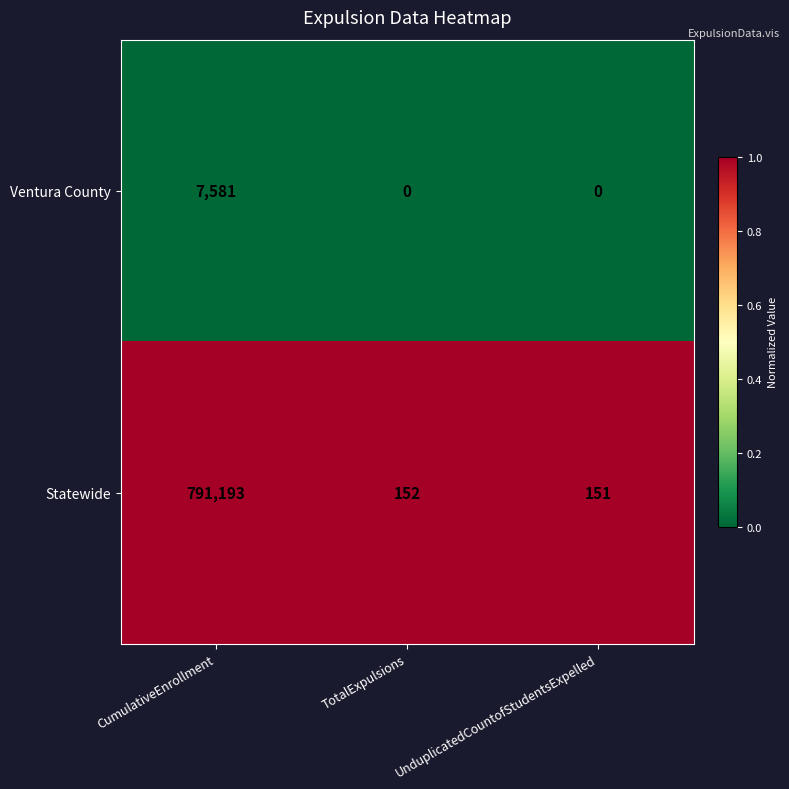

Which series has the widest spread of values?

Statewide